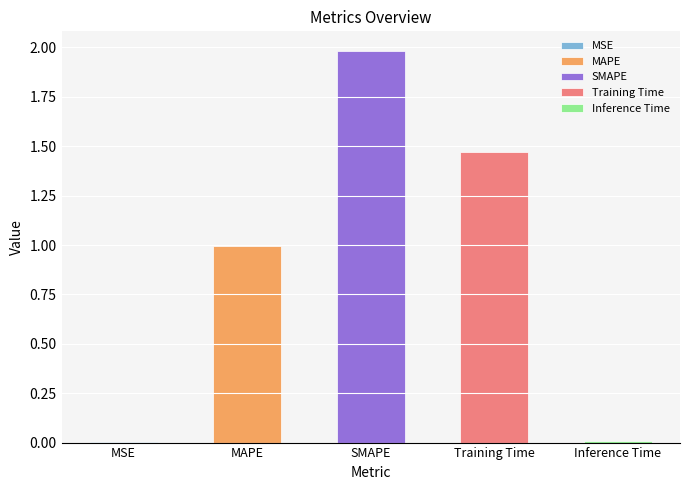

Rank the categories by value from highest to lowest.

SMAPE, Training Time, MAPE, Inference Time, MSE